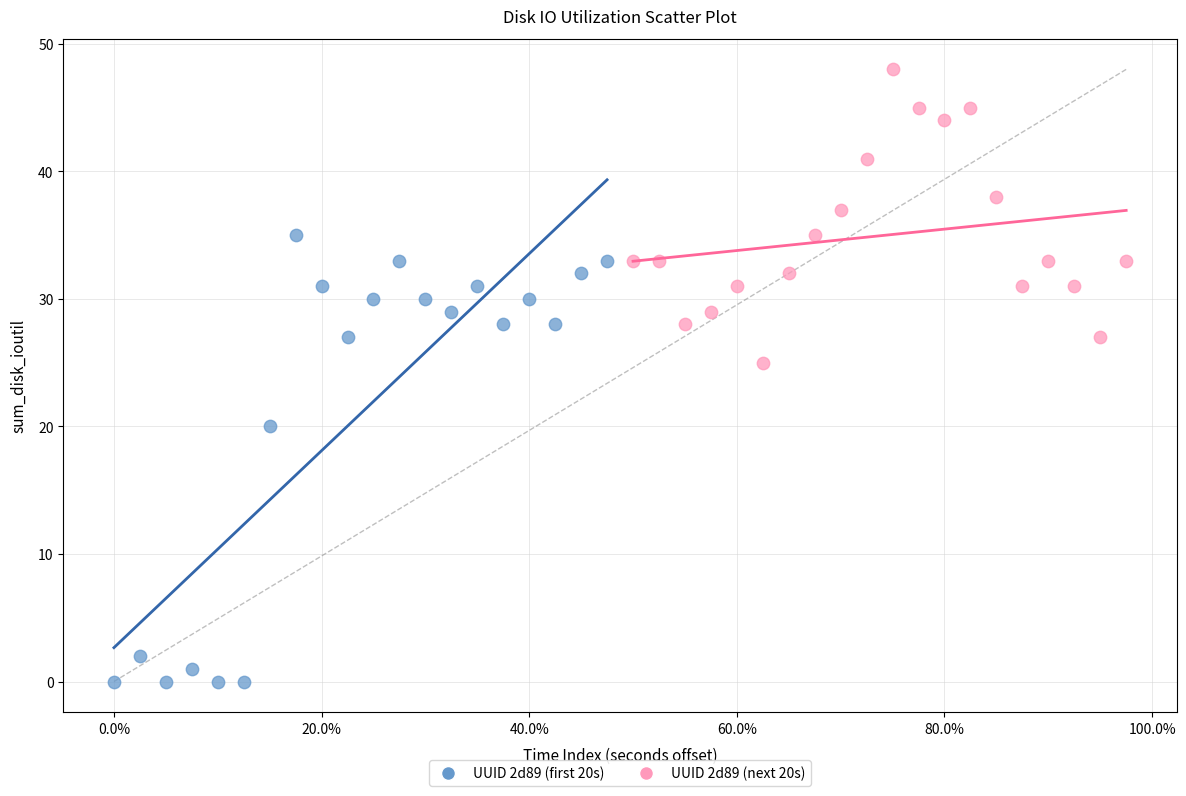

Which series reaches the minimum Y coordinate?

UUID 2d89 (first 20s)